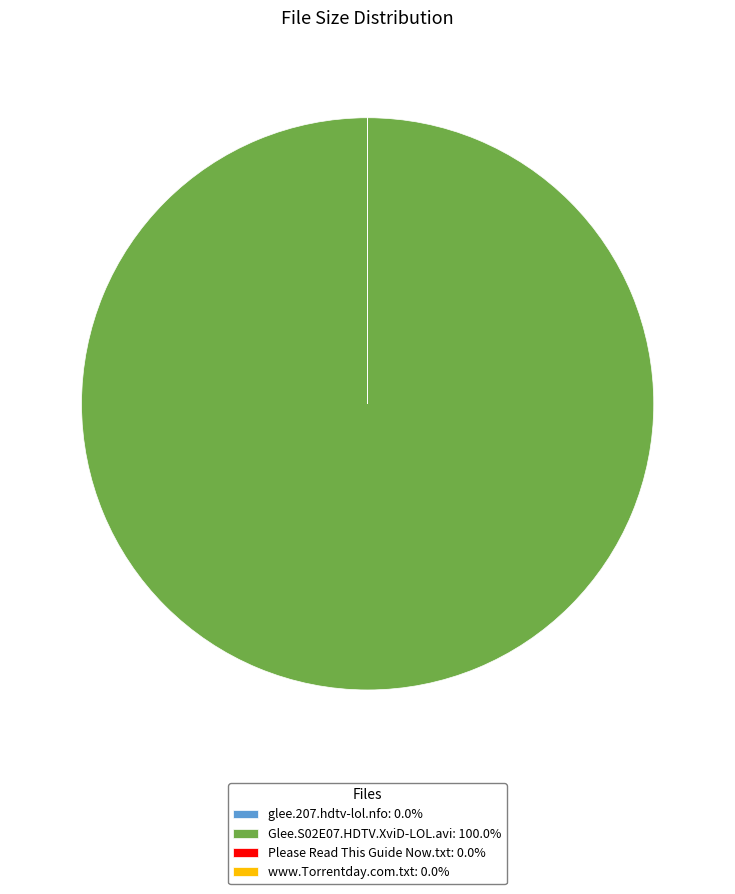

Does Glee.S02E07.HDTV.XviD-LOL.avi: 100.0% account for over 50% of the chart?

Yes